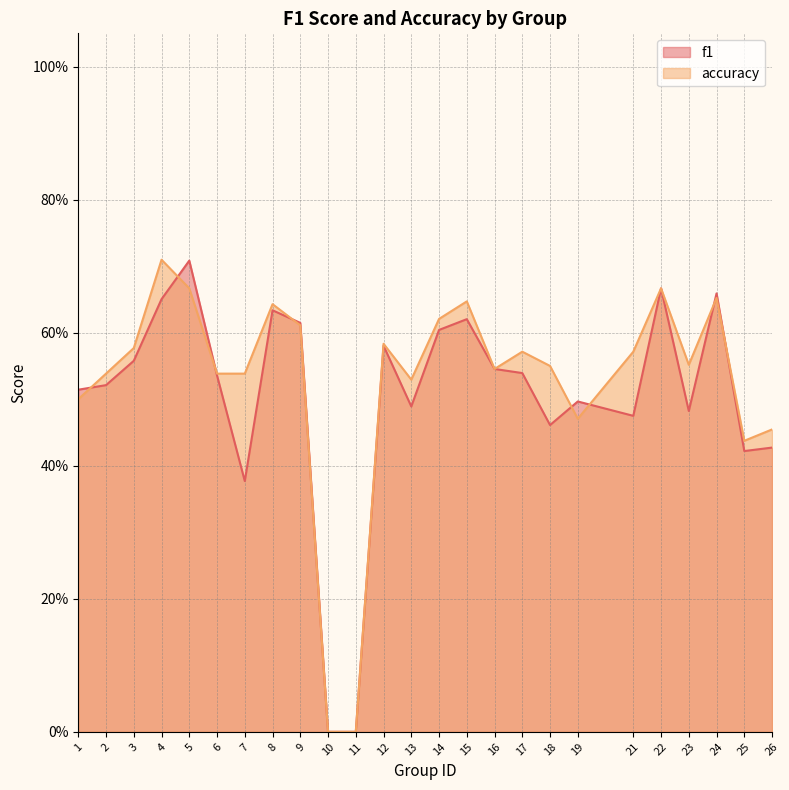

Which series changed the most between 14 and 21?

f1